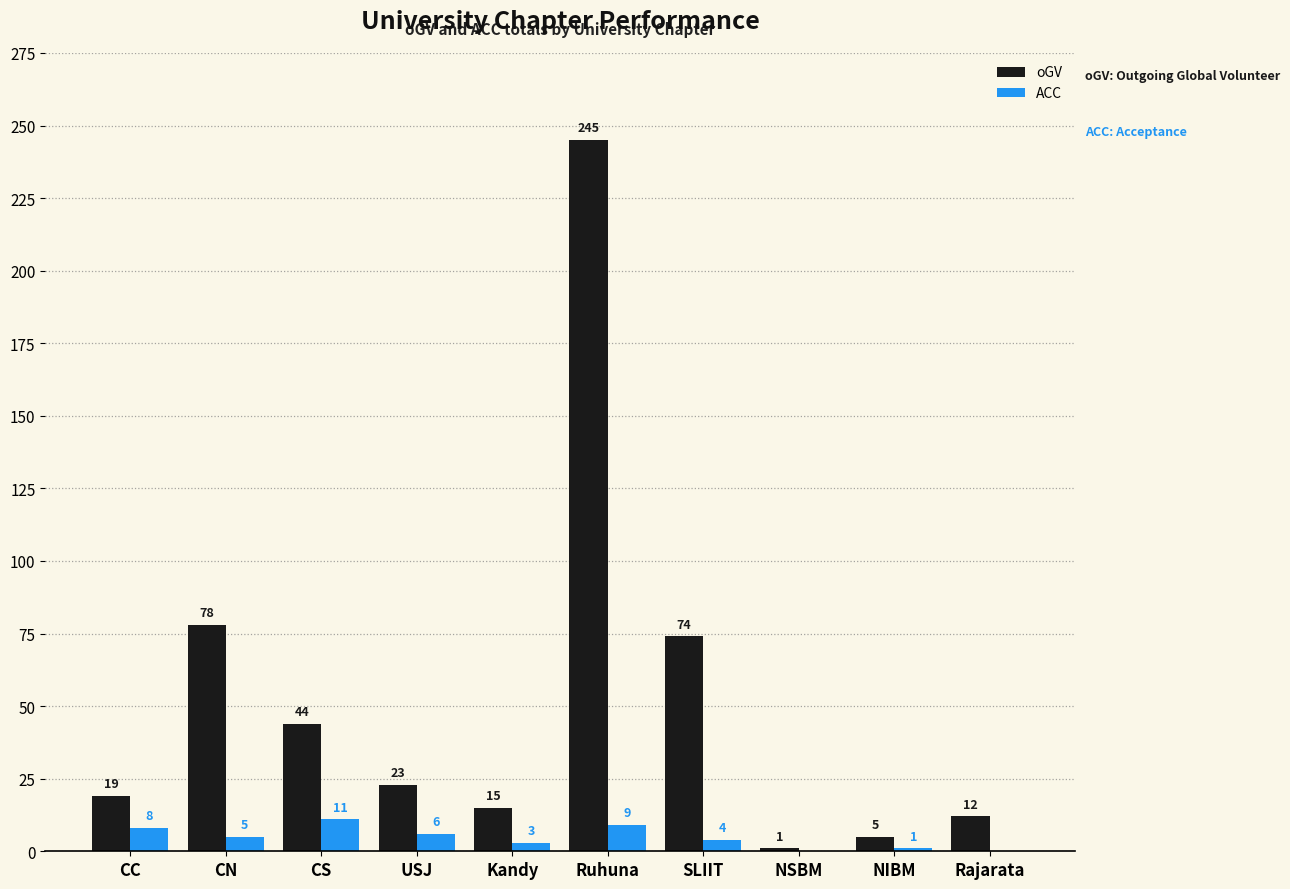

Which series has the widest spread of values?

oGV